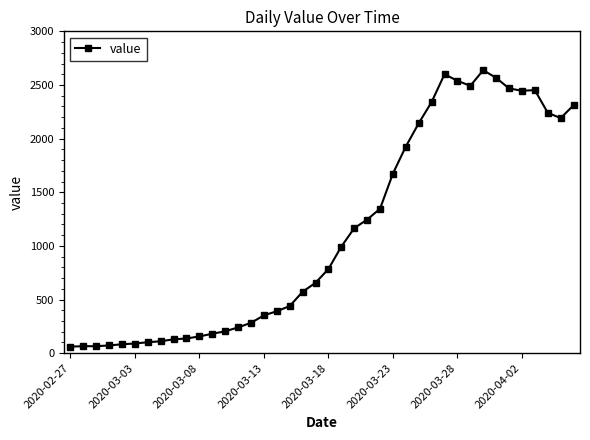

What is the average value?

1124